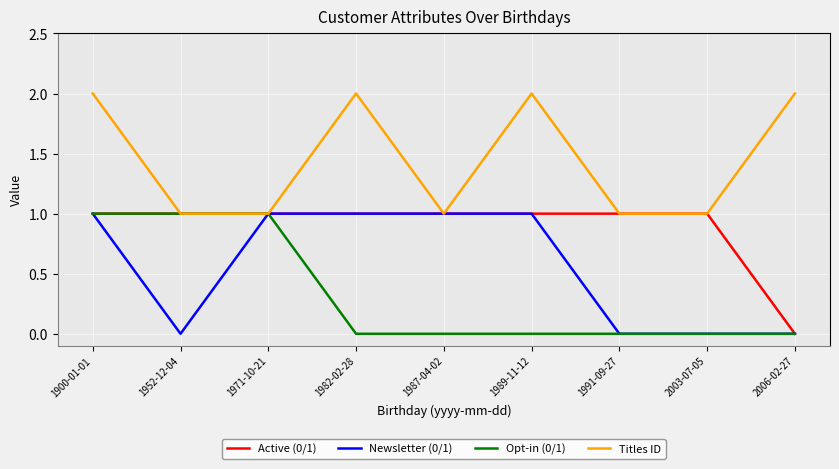

Reading right to left, transcribe all the data shown in this chart.

Active (0/1): 0	1	1	1	1	1	1	1	1
Newsletter (0/1): 0	0	0	1	1	1	1	0	1
Opt-in (0/1): 0	0	0	0	0	0	1	1	1
Titles ID: 2	1	1	2	1	2	1	1	2